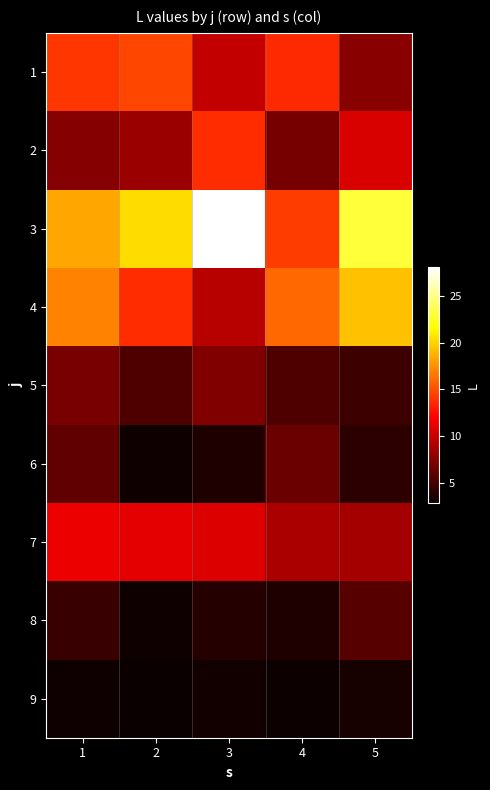

At how many categories does at least one series exceed 10?

5